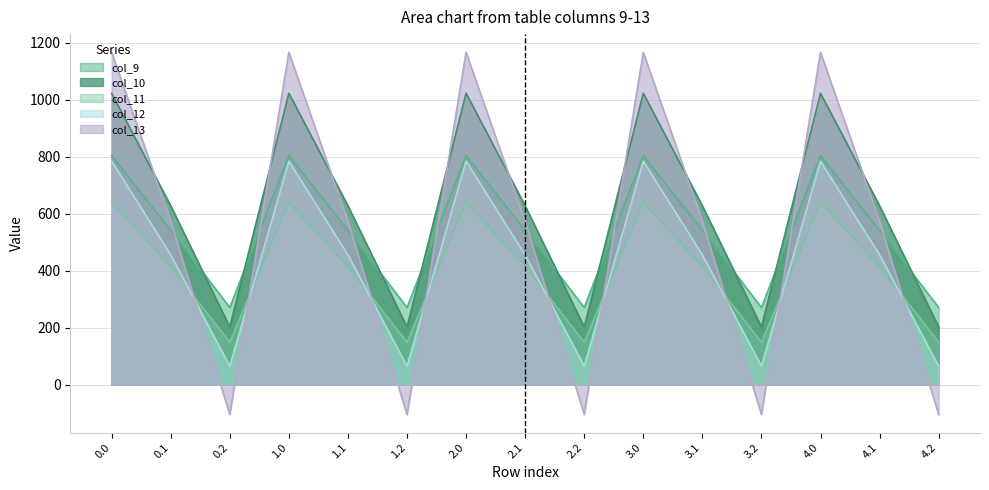

Reading right to left, what are all the values shown in this chart?

col_9: 271.1	542.1	804.0	271.1	542.1	804.0	271.1	542.1	804.0	271.1	542.1	804.0	271.1	542.1	804.0
col_10: 202.5	628.1	1023.2	202.5	628.1	1023.2	202.5	628.1	1023.2	202.5	628.1	1023.2	202.5	628.1	1023.2
col_11: 149.1	415.4	640.9	149.1	415.4	640.9	149.1	415.4	640.9	149.1	415.4	640.9	149.1	415.4	640.9
col_12: 65.2	456.1	784.4	65.2	456.1	784.4	65.2	456.1	784.4	65.2	456.1	784.4	65.2	456.1	784.4
col_13: -104.4	574.0	1167.2	-104.4	574.0	1167.2	-104.4	574.0	1167.2	-104.4	574.0	1167.2	-104.4	574.0	1167.2